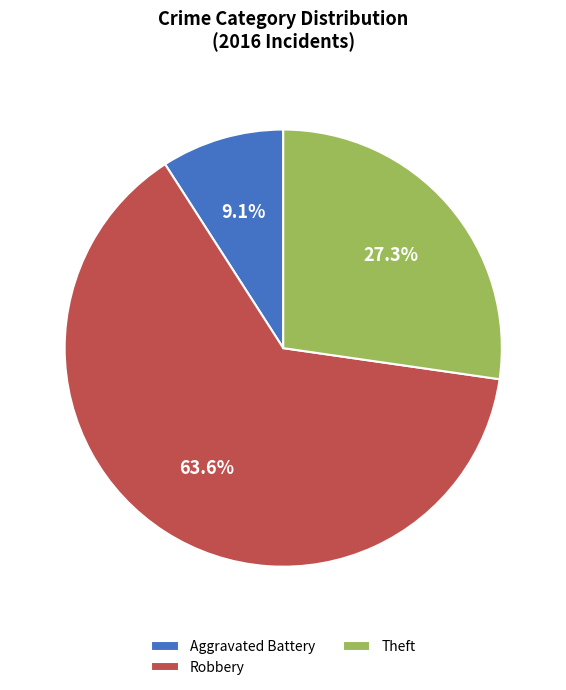

Does Robbery represent more than half of the total?

Yes